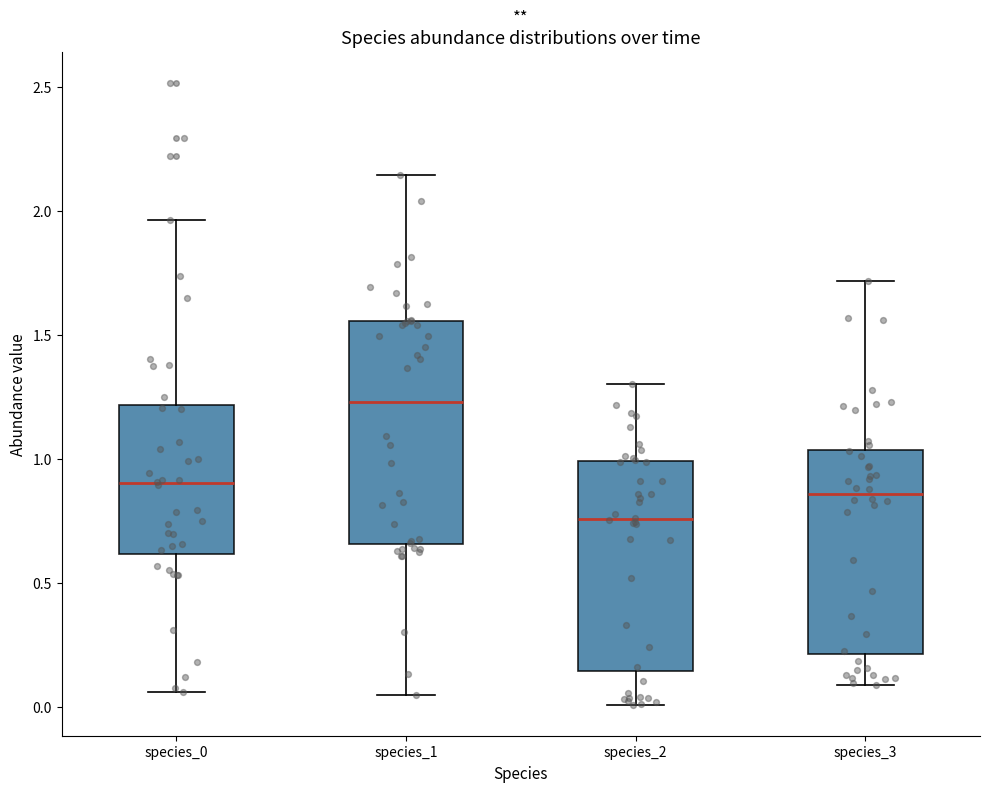

Reading left to right, read every box against the y-axis: the position of its median line, the range the box covers, and the ends of its whiskers. The values are not printed on the chart, so give them approximately, as read against the axis.

species_0: median 0.90, box 0.60 to 1.20, whiskers 0.05 to 1.95
species_1: median 1.25, box 0.65 to 1.55, whiskers 0.05 to 2.15
species_2: median 0.75, box 0.15 to 1.00, whiskers 0.00 to 1.30
species_3: median 0.85, box 0.20 to 1.05, whiskers 0.10 to 1.70